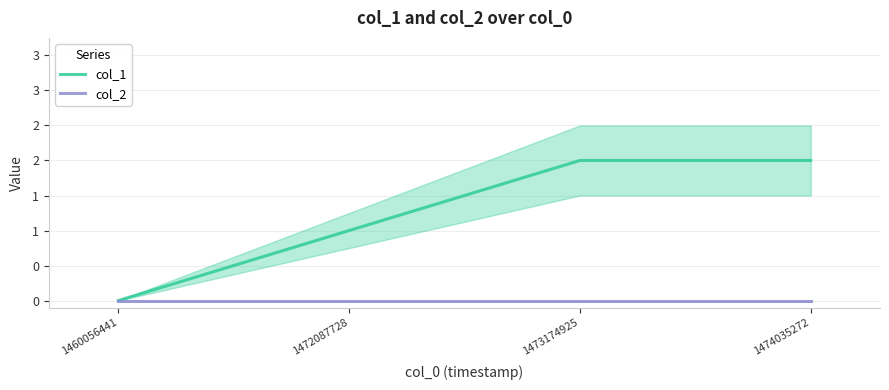

True or false: col_2 has more than 0 points higher than both neighbors.

False